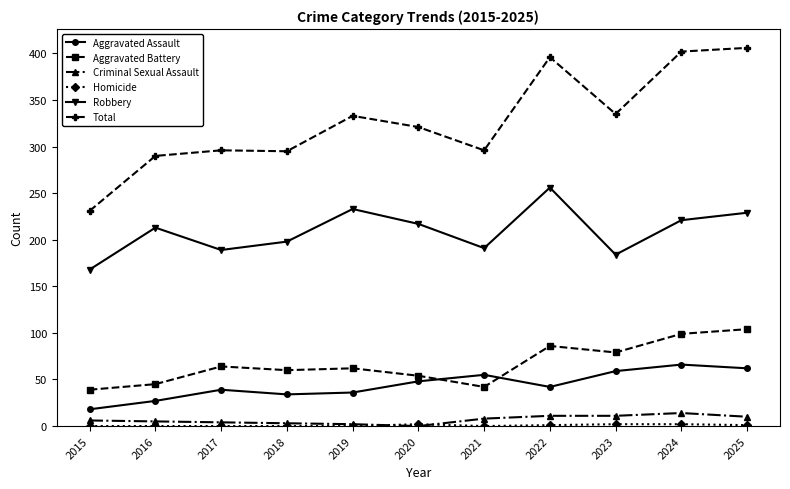

What is the sum of all Aggravated Assault values?

486